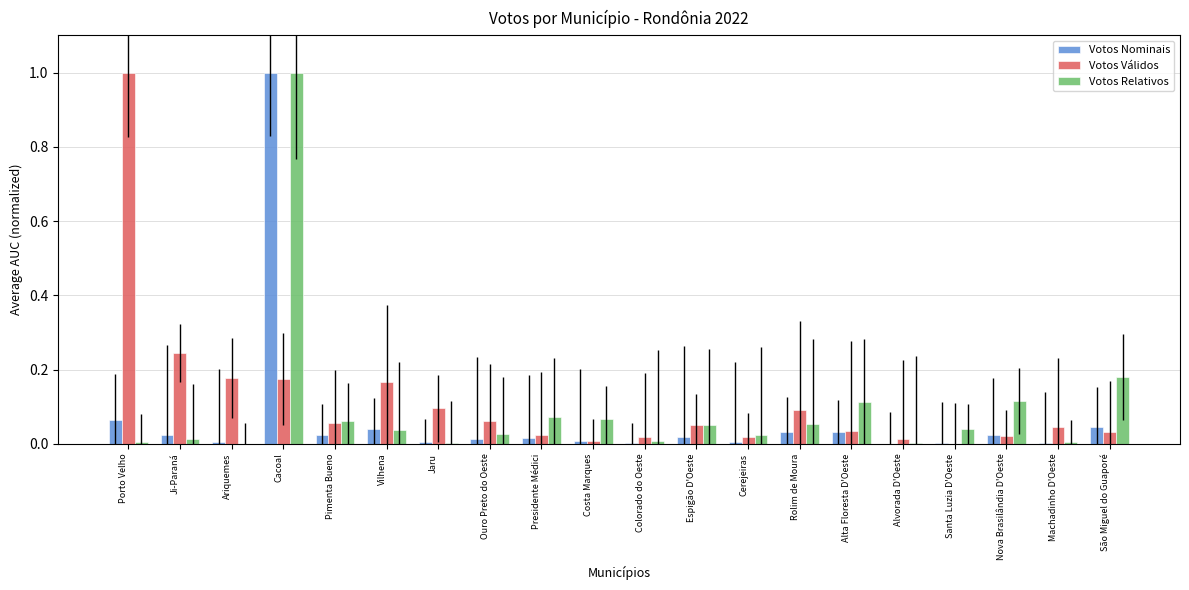

Is the value of Votos Válidos at Ouro Preto do Oeste greater than the value of Votos Nominais at Costa Marques?

Yes